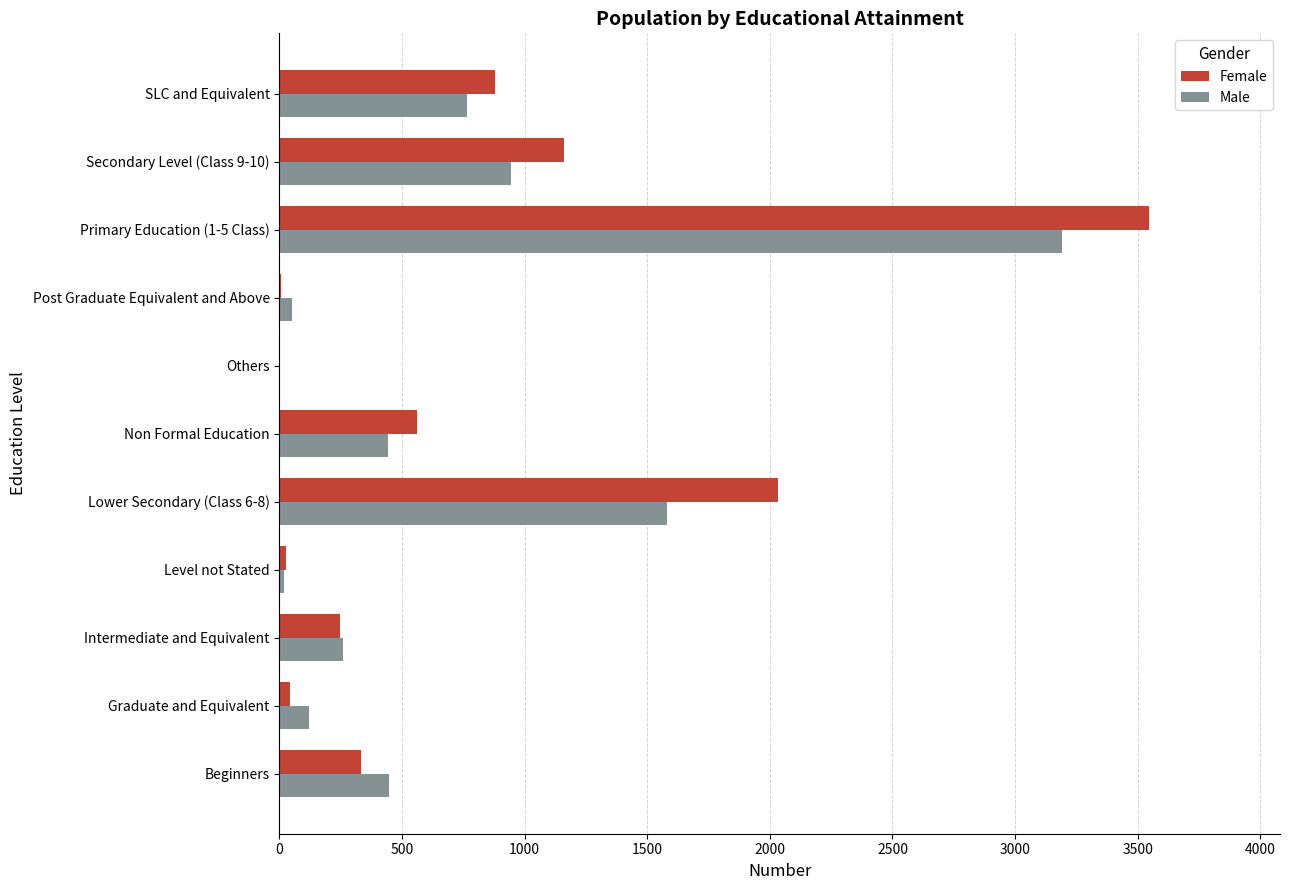

How many series are shown in this chart?

2